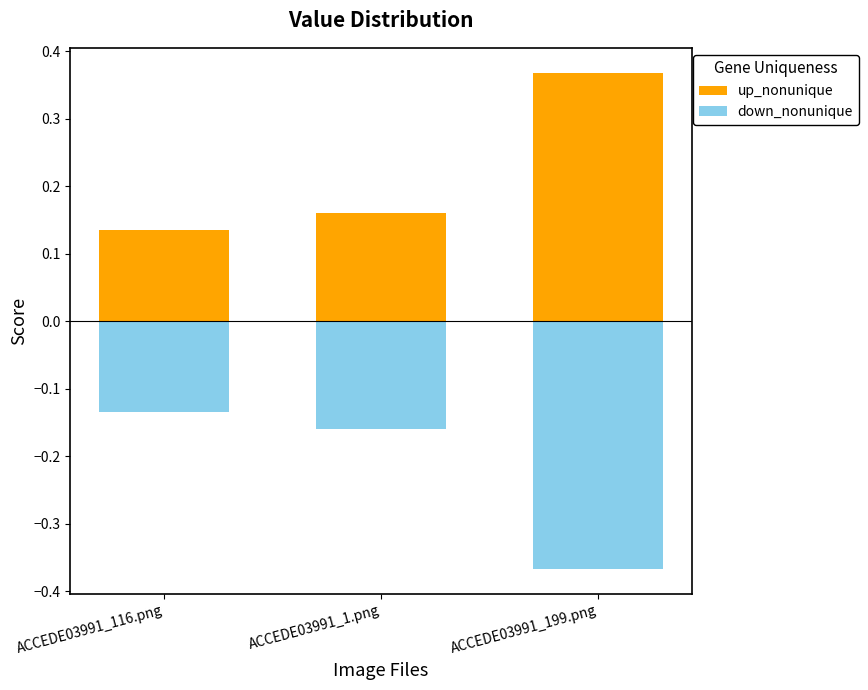

The down_nonunique series shows -0.2 at ACCEDE03991_1.png. True or false?

False